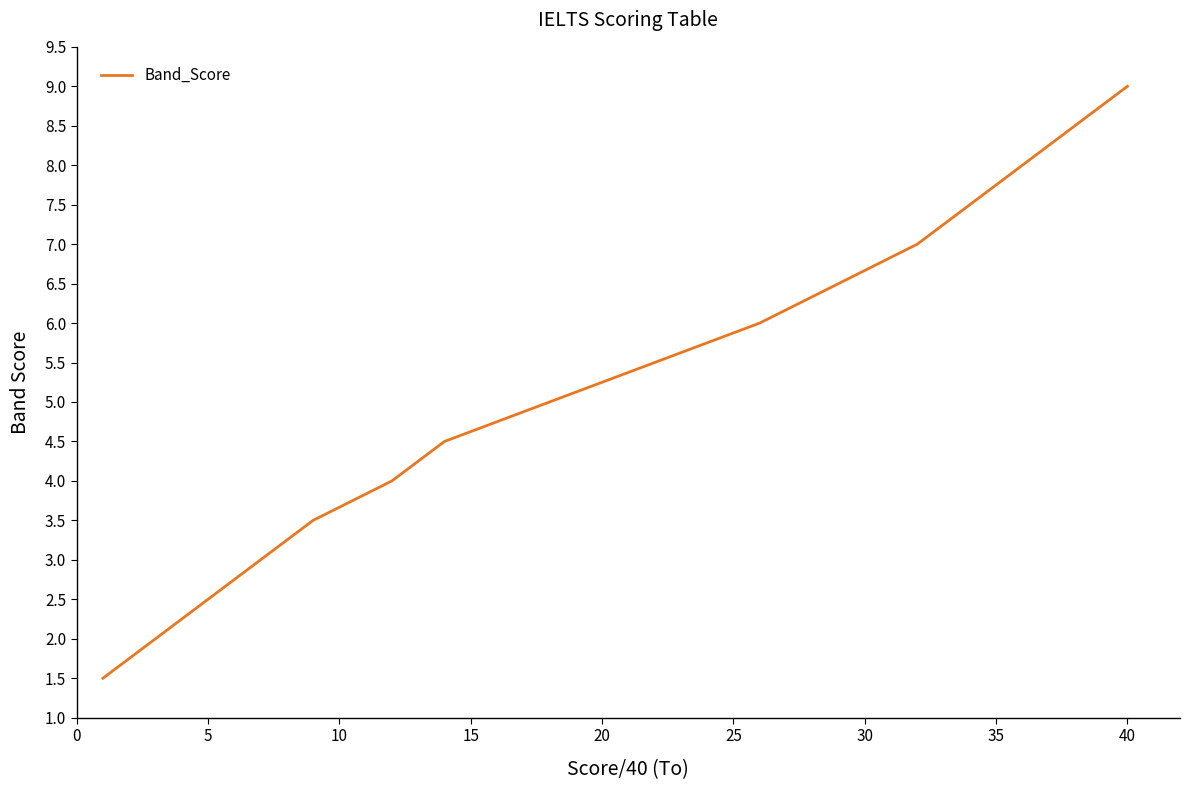

What is the maximum value shown in the chart?

9.0